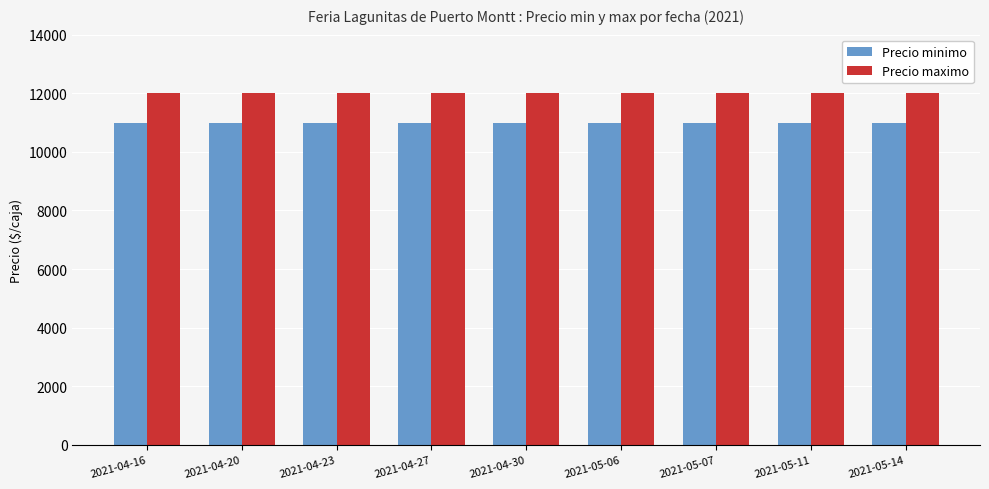

True or false: Precio maximo has a value of 12000 at 2021-04-27.

True